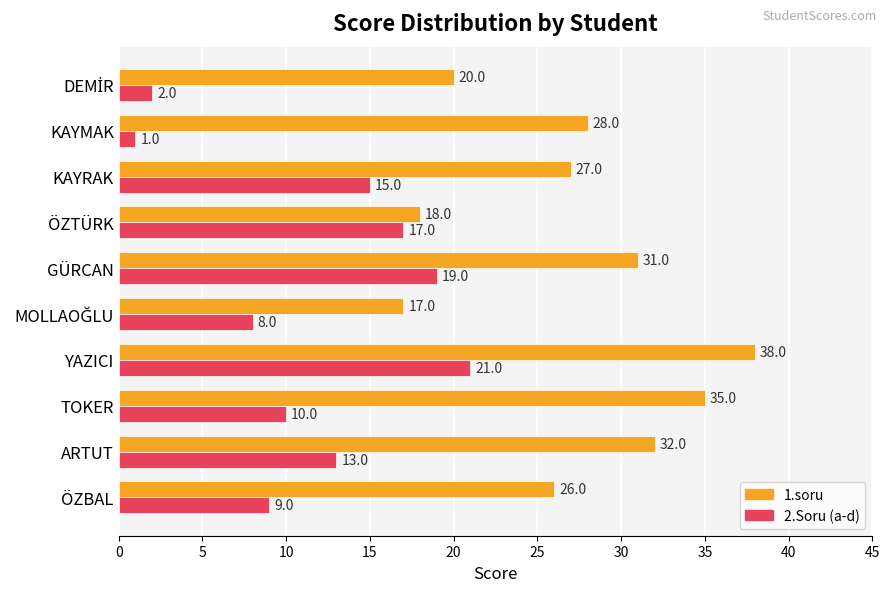

Where is 1.soru nearest to the value 27?

KAYRAK